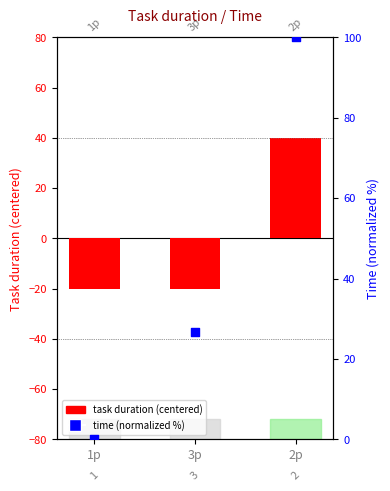

Which series reaches the maximum Y coordinate?

time (normalized)